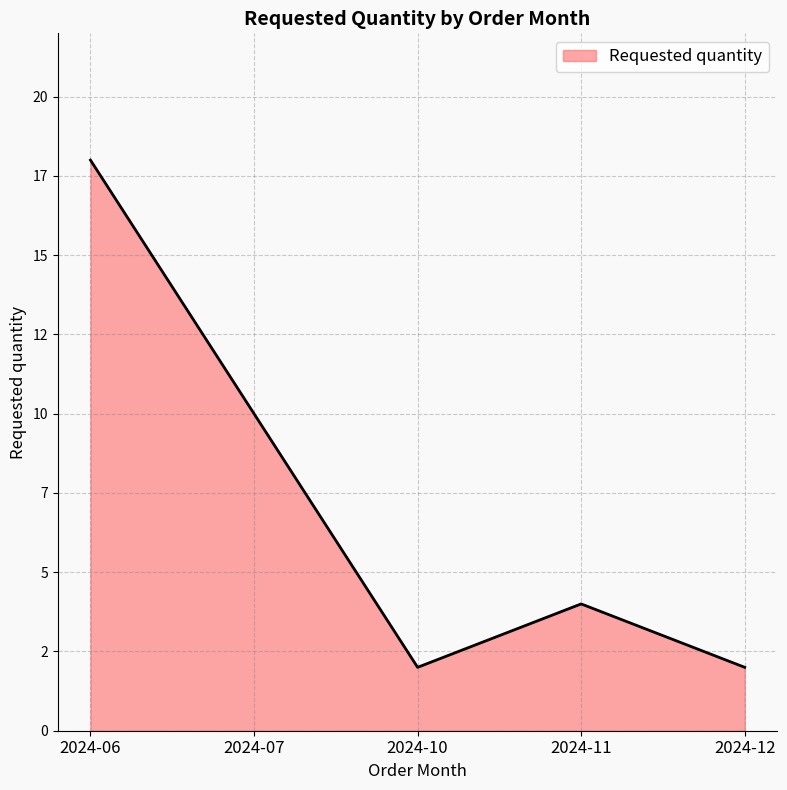

Does the chart display data point markers on the line(s)?

No